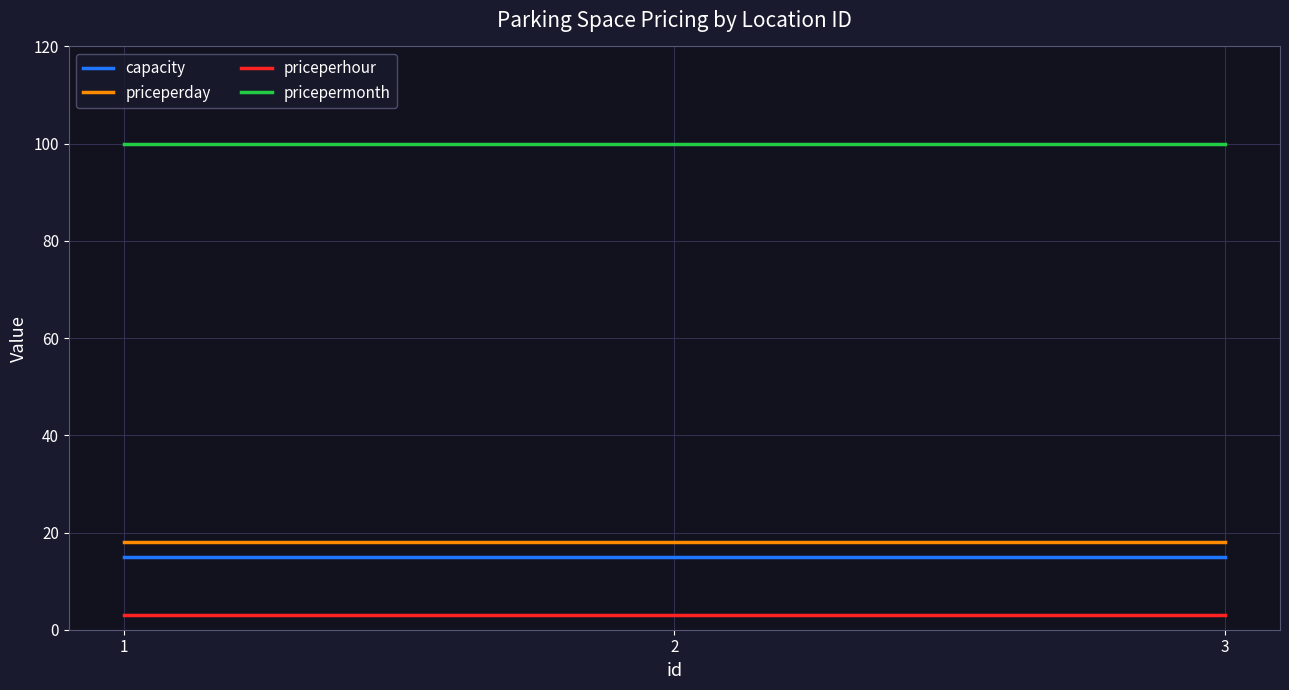

How many lines are shown in the chart?

4